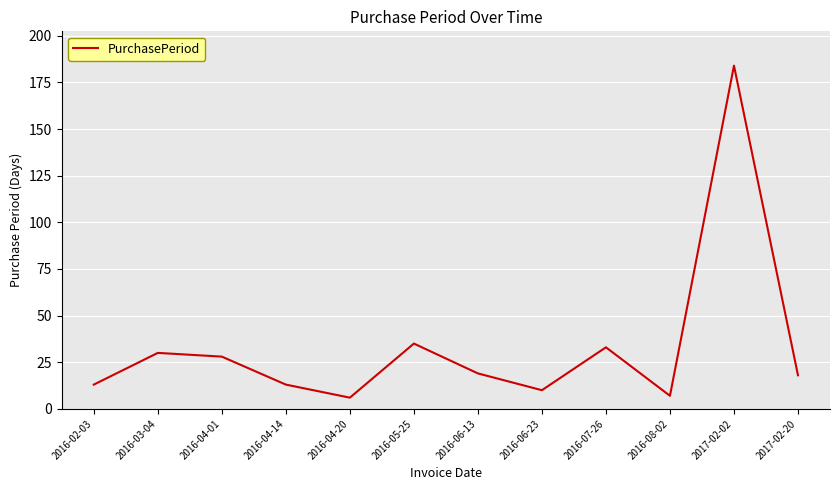

Reading left to right, extract all data points from this chart.

13	30	28	13	6	35	19	10	33	7	184	18